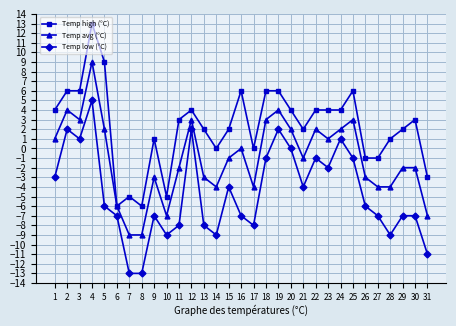

Reading right to left, list all the values displayed in this chart.

Temp high (°C): 31=-3	30=3	29=2	28=1	27=-1	26=-1	25=6	24=4	23=4	22=4	21=2	20=4	19=6	18=6	17=0	16=6	15=2	14=0	13=2	12=4	11=3	10=-5	9=1	8=-6	7=-5	6=-6	5=9	4=13	3=6	2=6	1=4
Temp avg (°C): 31=-7	30=-2	29=-2	28=-4	27=-4	26=-3	25=3	24=2	23=1	22=2	21=-1	20=2	19=4	18=3	17=-4	16=0	15=-1	14=-4	13=-3	12=3	11=-2	10=-7	9=-3	8=-9	7=-9	6=-6	5=2	4=9	3=3	2=4	1=1
Temp low (°C): 31=-11	30=-7	29=-7	28=-9	27=-7	26=-6	25=-1	24=1	23=-2	22=-1	21=-4	20=0	19=2	18=-1	17=-8	16=-7	15=-4	14=-9	13=-8	12=2	11=-8	10=-9	9=-7	8=-13	7=-13	6=-7	5=-6	4=5	3=1	2=2	1=-3